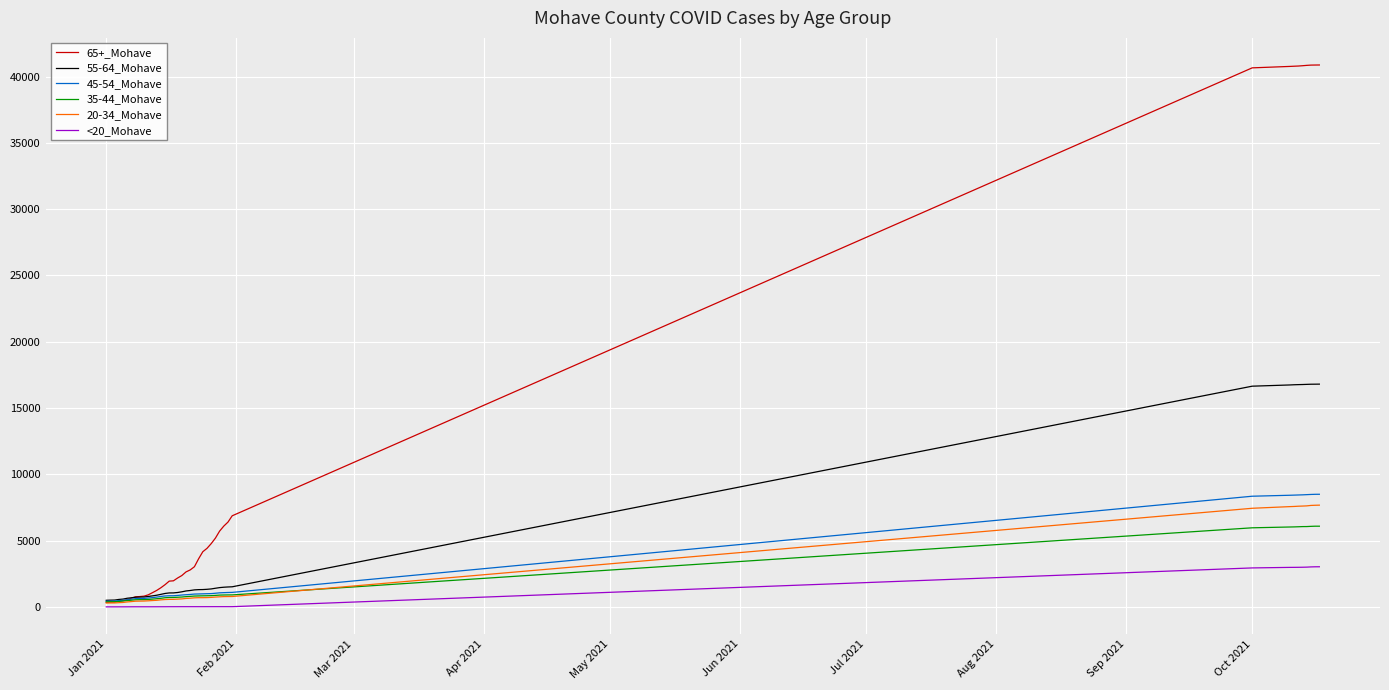

Does the chart have visible grid lines?

Yes